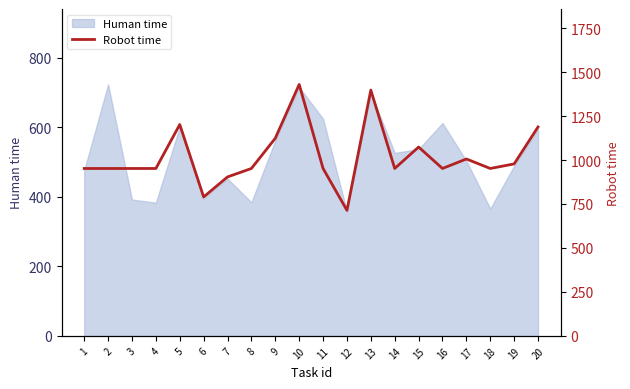

How many lines are shown in the chart?

1